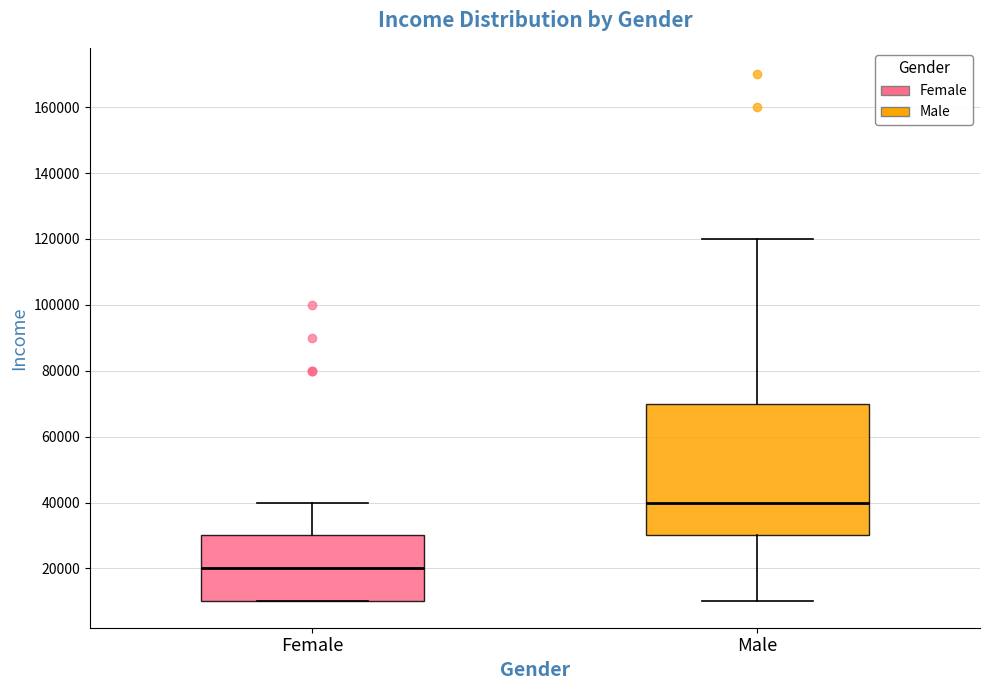

Where does the median line of the box for Male sit on the y-axis? The values are not printed on the chart, so give them approximately, as read against the axis.

40000